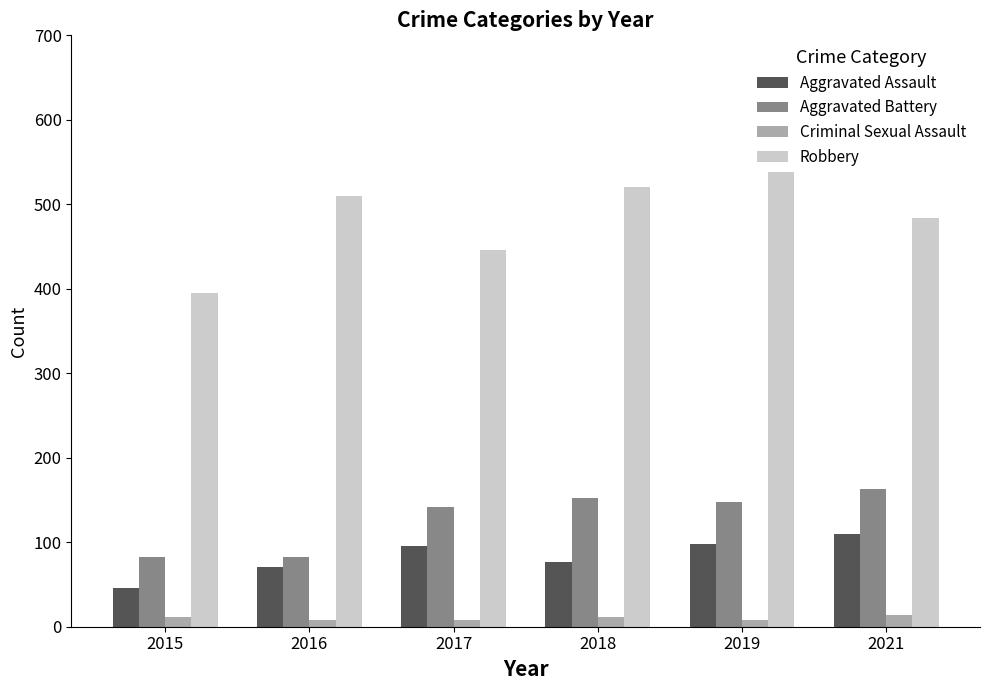

What is the spread (max minus min) of values at 2015?

383